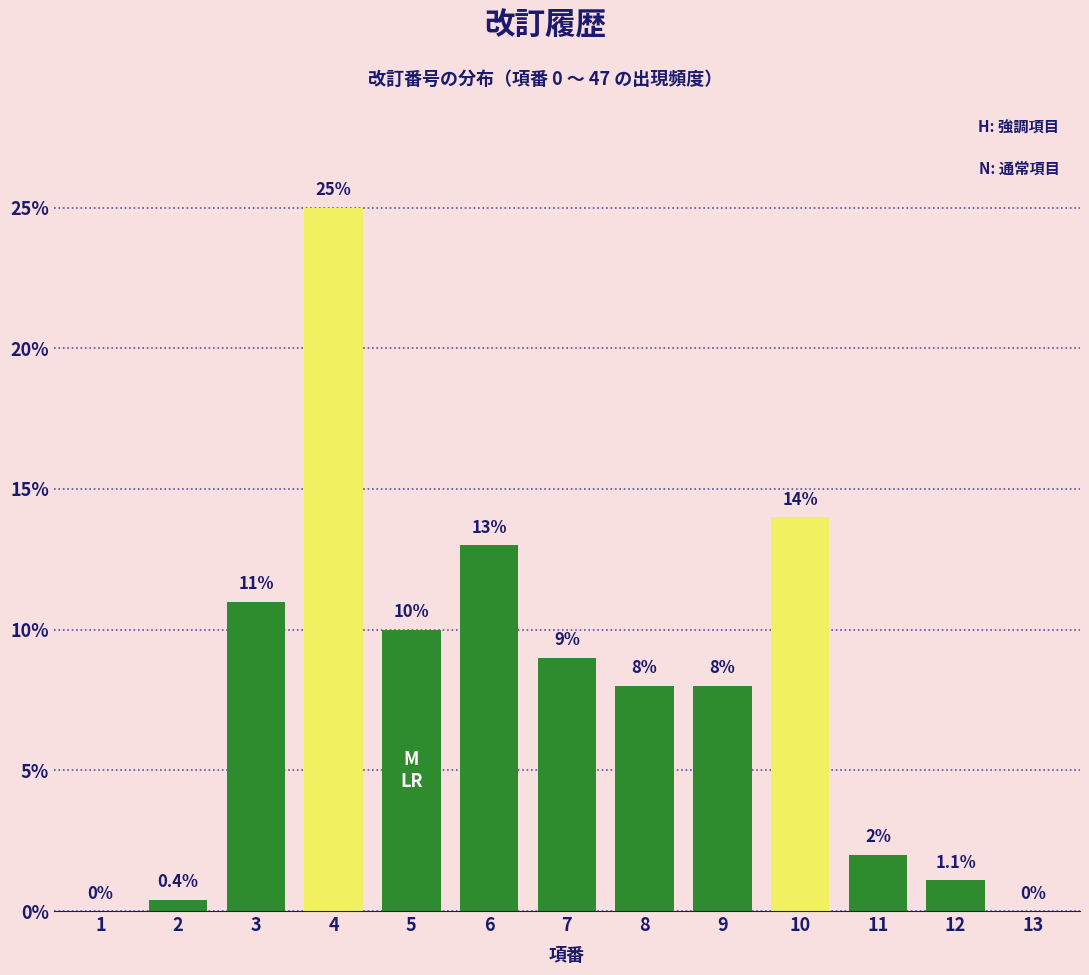

Reading left to right, extract all data points from this chart.

1=0.0	2=0.4	3=11.0	4=25.0	5=10.0	6=13.0	7=9.0	8=8.0	9=8.0	10=14.0	11=2.0	12=1.1	13=0.0